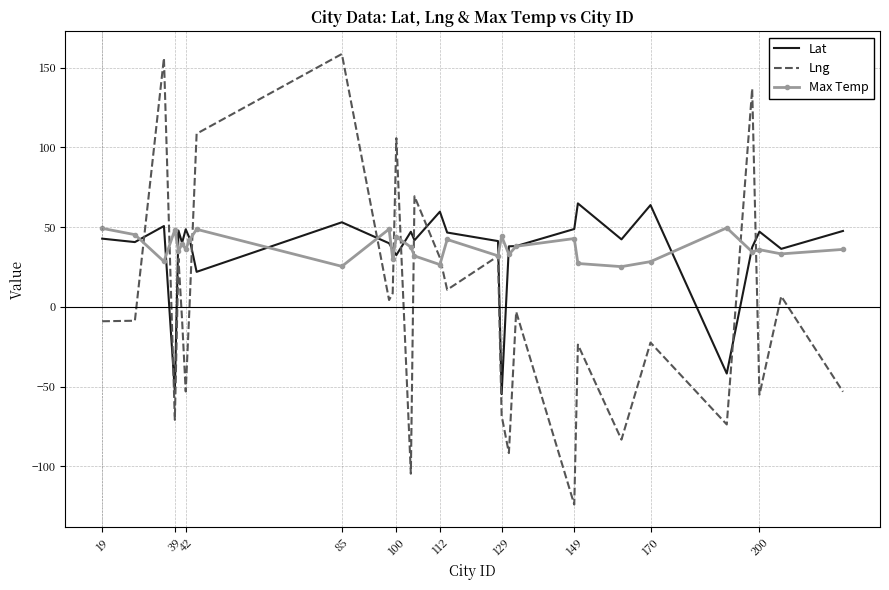

How many times do Lng and Lat cross each other?

10